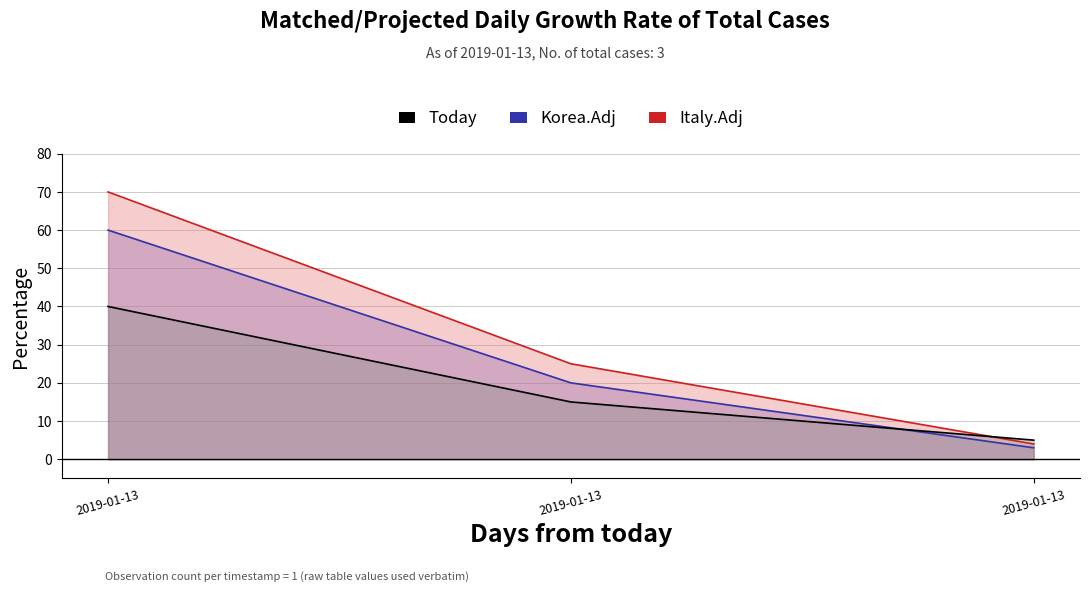

What is the total value across all series at 2019-01-13?

170